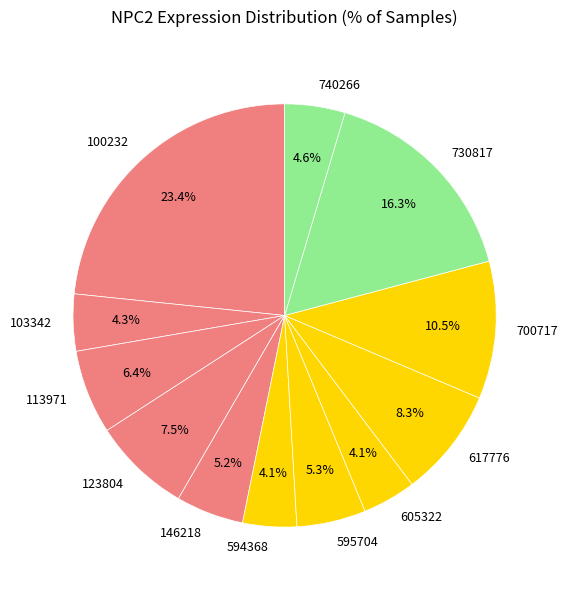

To the nearest percent, what portion does 605322 represent?

4%